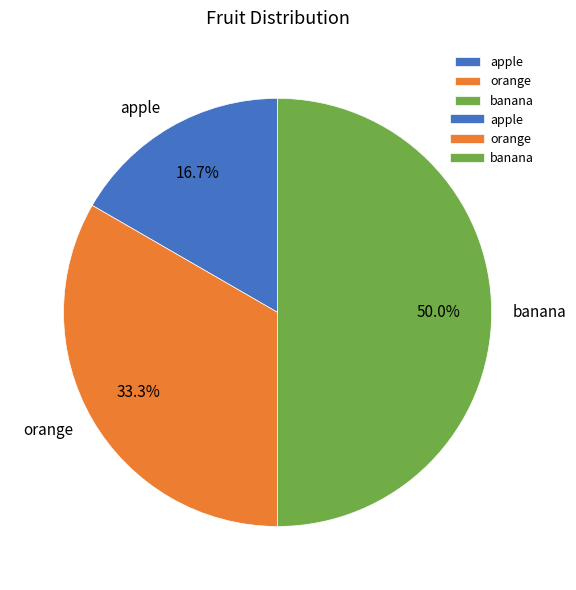

Is it true that orange is 43% of the pie?

False